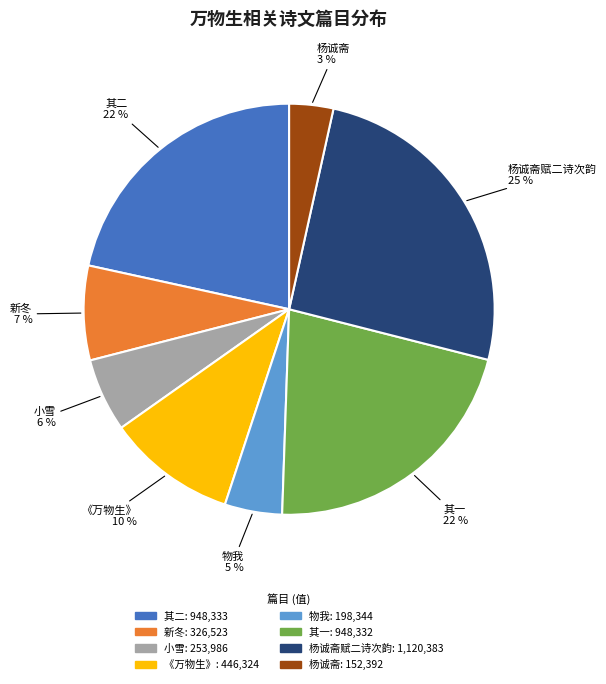

Count the number of slices in the pie.

8